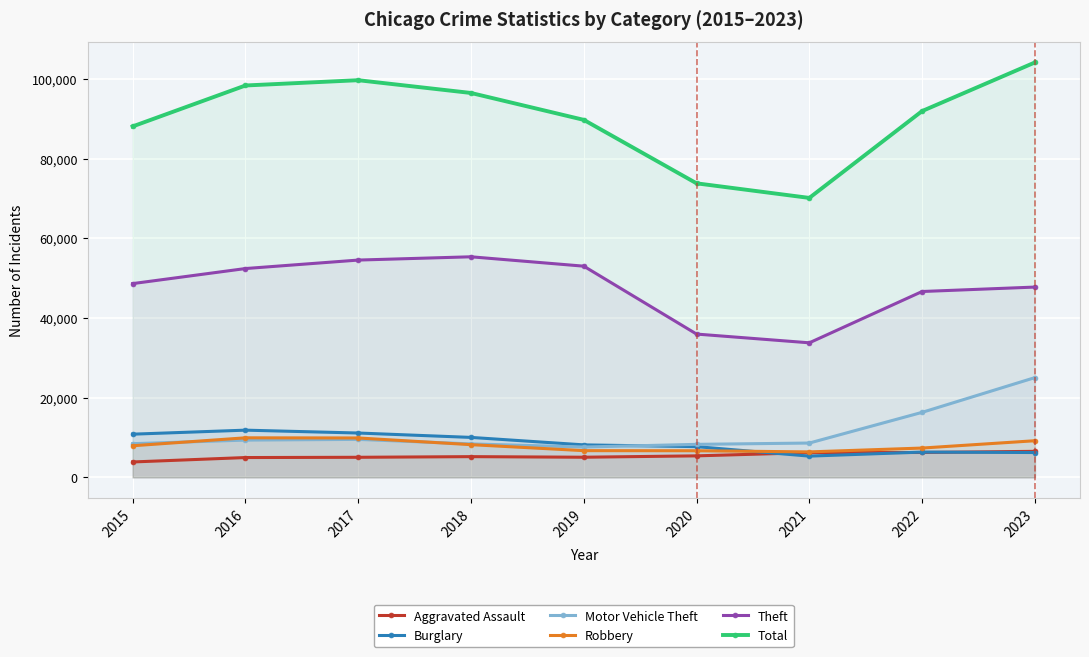

Which series has the largest range (max minus min)?

Total